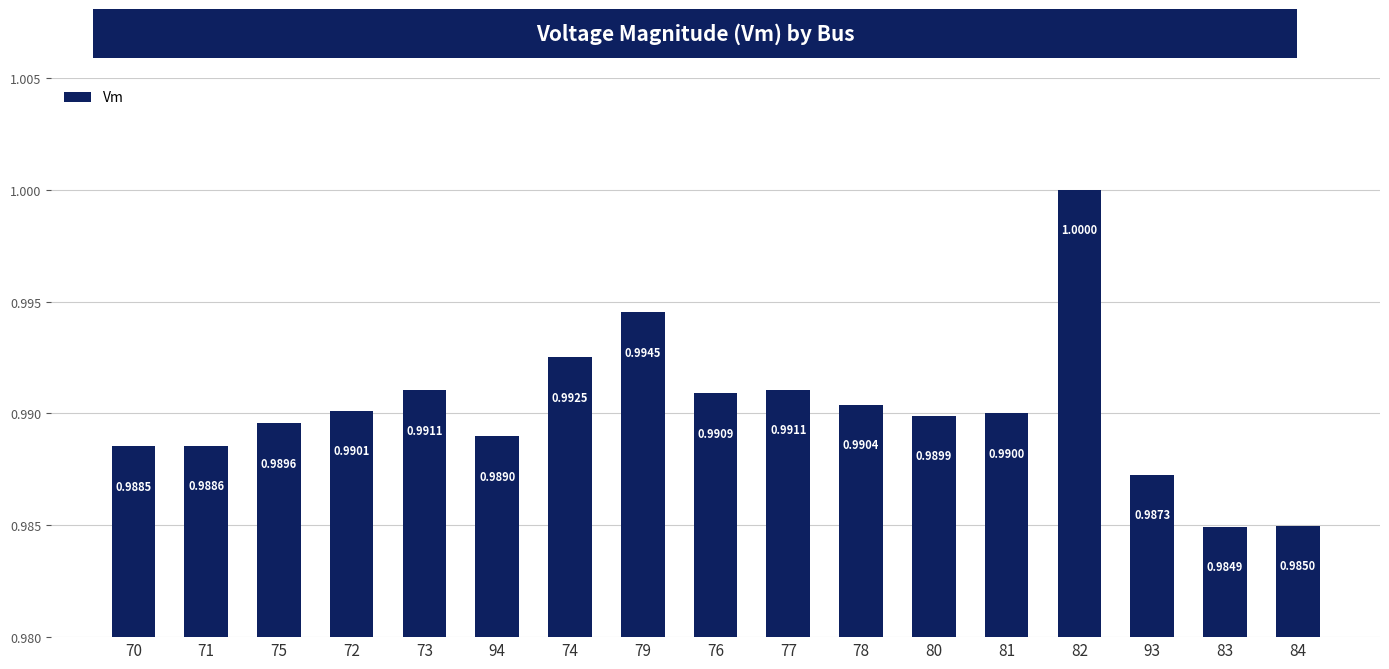

Where is the data nearest to the value 0?

83